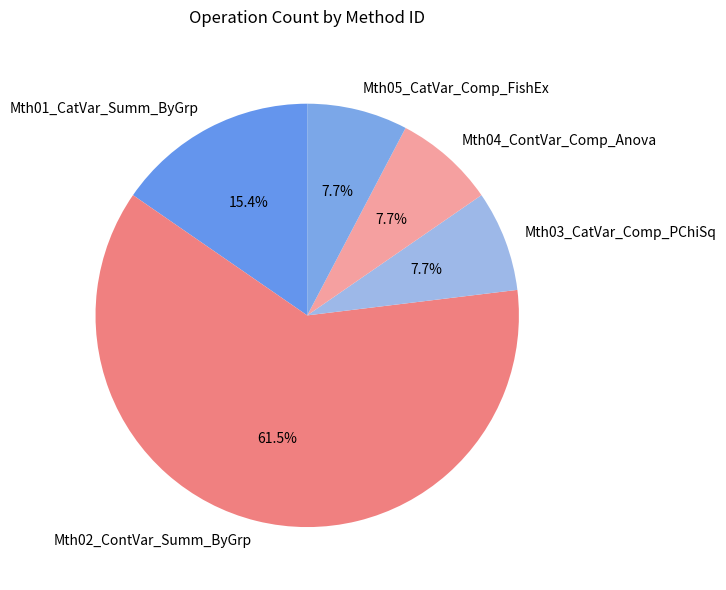

To the nearest percent, what is the average slice percentage?

20%